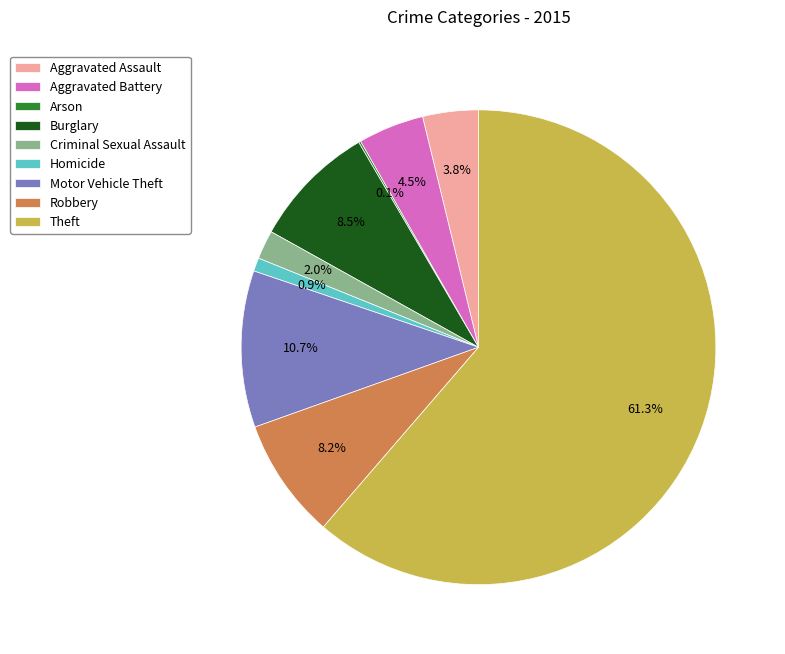

What portion of the pie excludes Criminal Sexual Assault?

98.0%